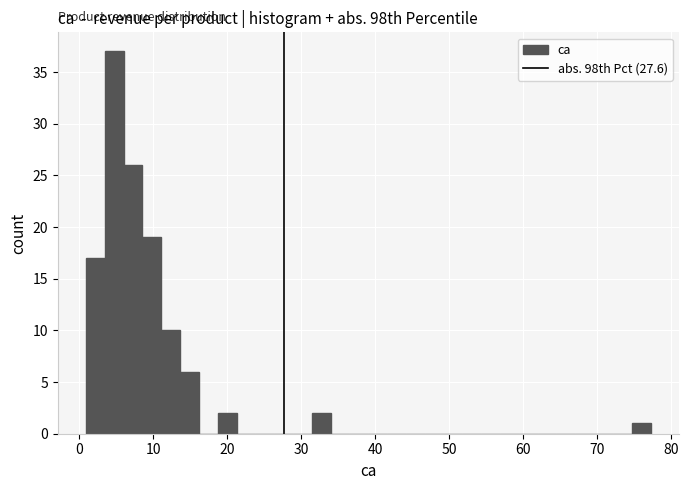

Read against the x-axis, roughly where is the centre of the tallest bar?

5